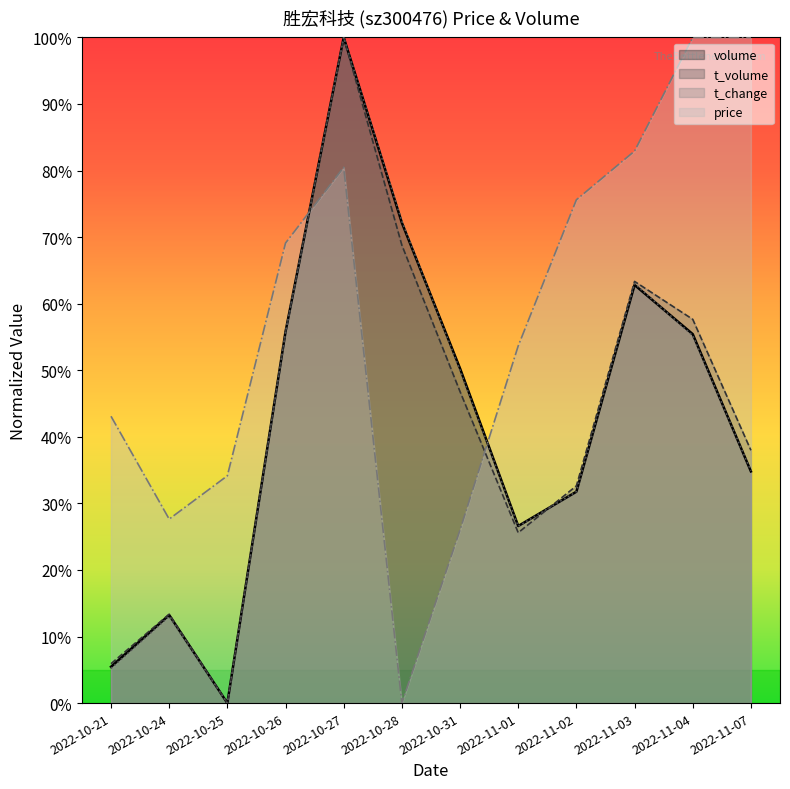

What is the difference between the maximum and second lowest values in the price series?

74.0